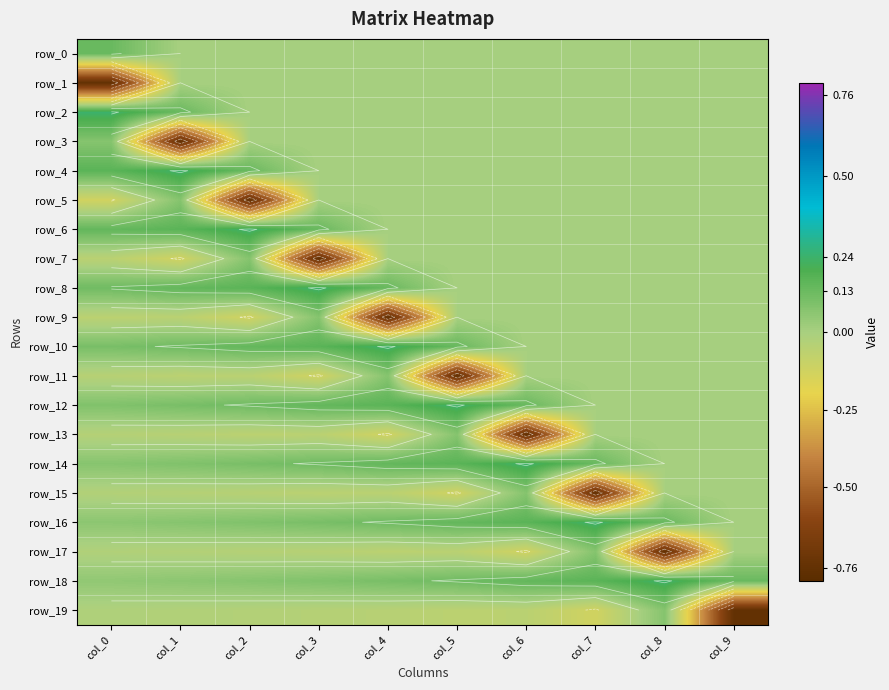

What is the total value across all series at col_9?

-0.6